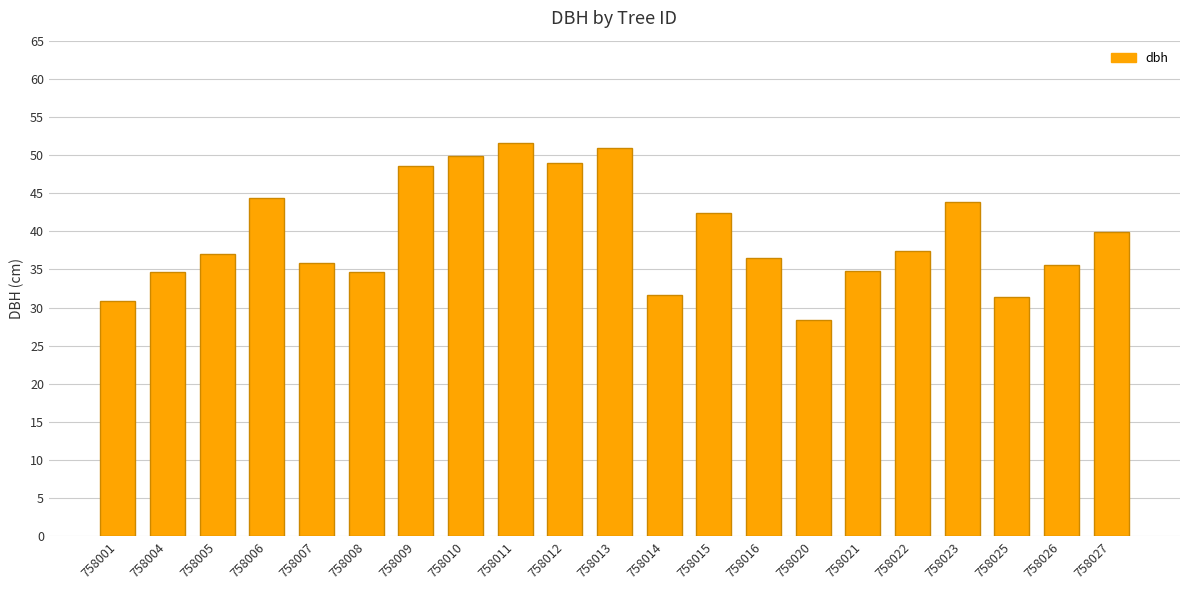

What is the approximate value at 758013?

50.9